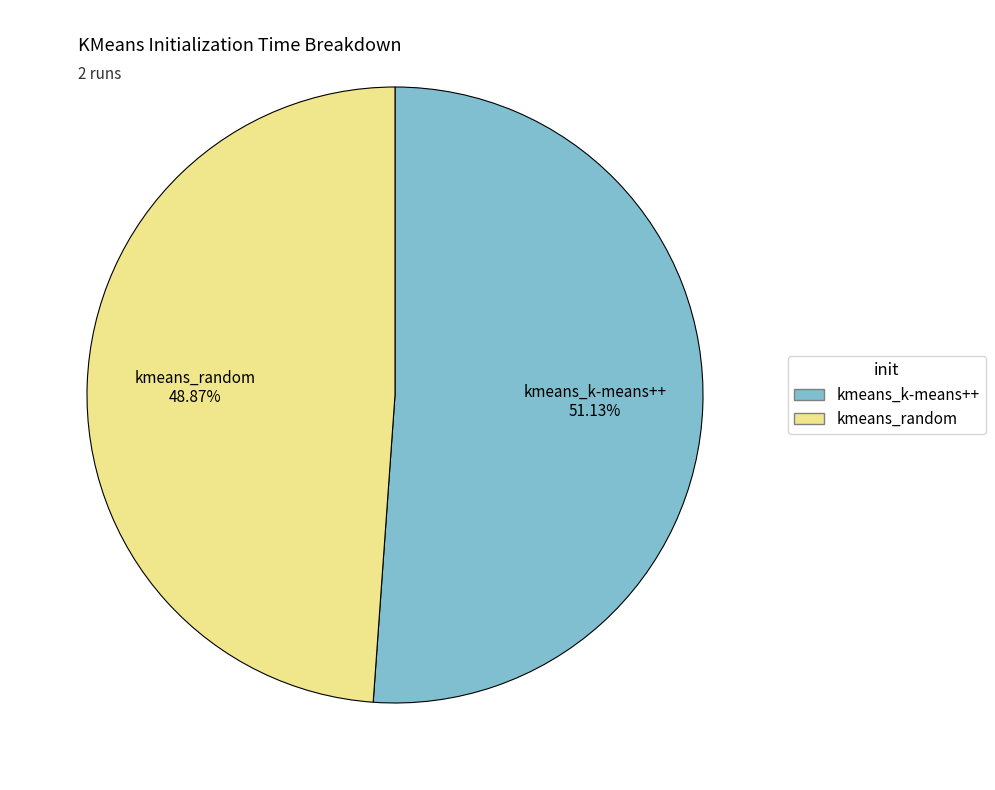

What percentage is the kmeans_k-means++ slice, to the nearest percent?

51%